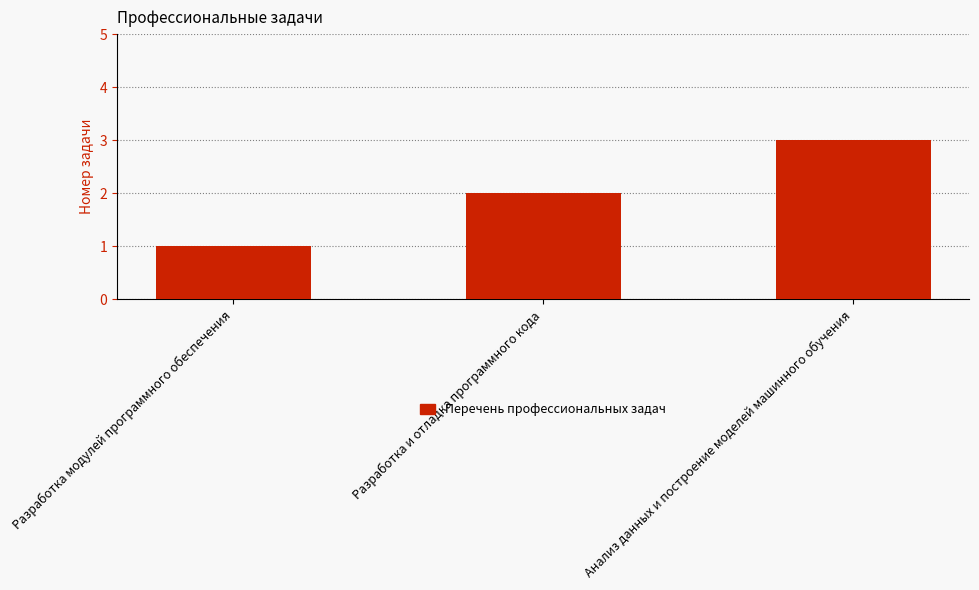

Rank the categories by value from lowest to highest.

Разработка модулей программного обеспечения, Разработка и отладка программного кода, Анализ данных и построение моделей машинного обучения